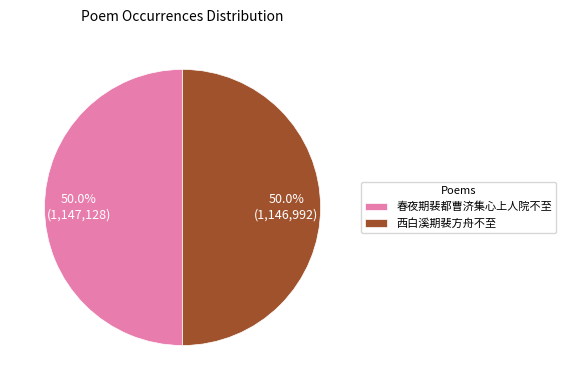

What percentage is NOT represented by 西白溪期裴方舟不至?

50.0%